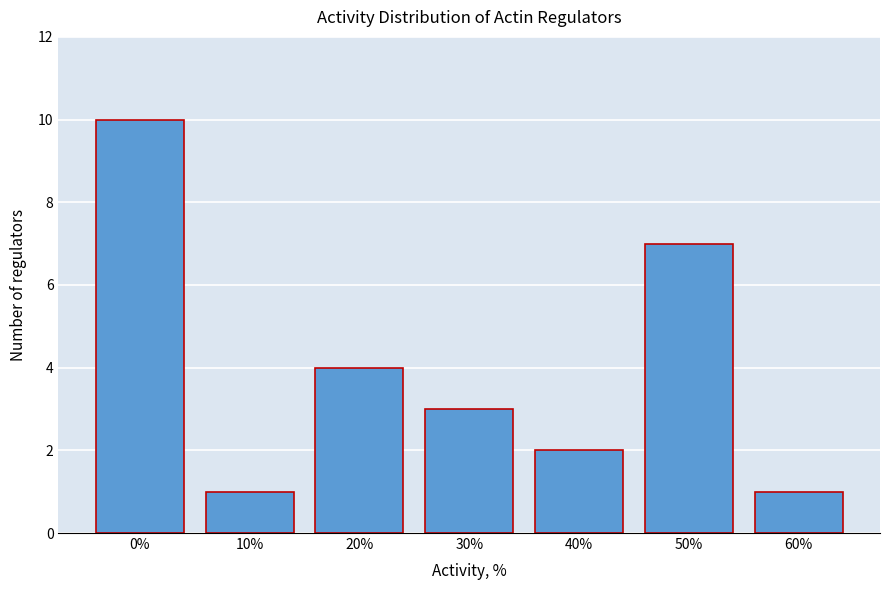

Reading left to right, transcribe all the data shown in this chart.

10	1	4	3	2	7	1